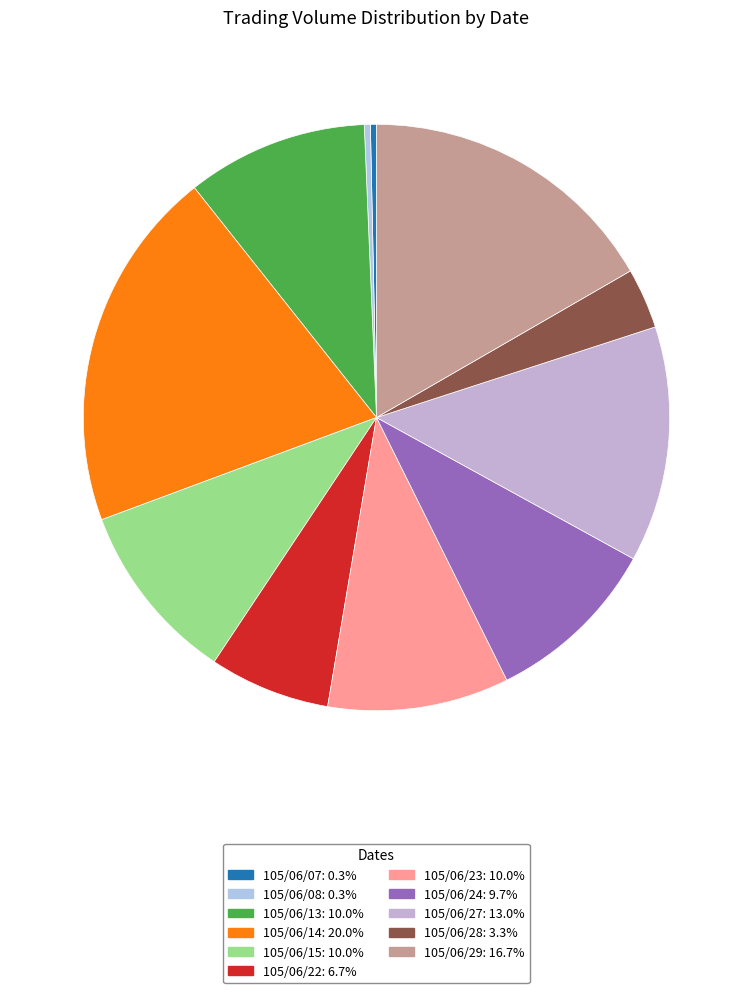

How many slices are in this pie chart?

11